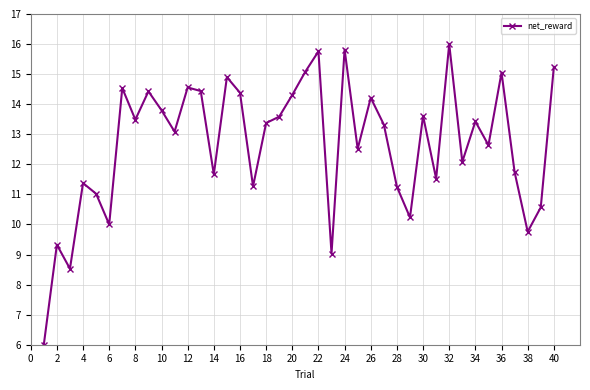

What is the value of the 29th point from the left?

10.2